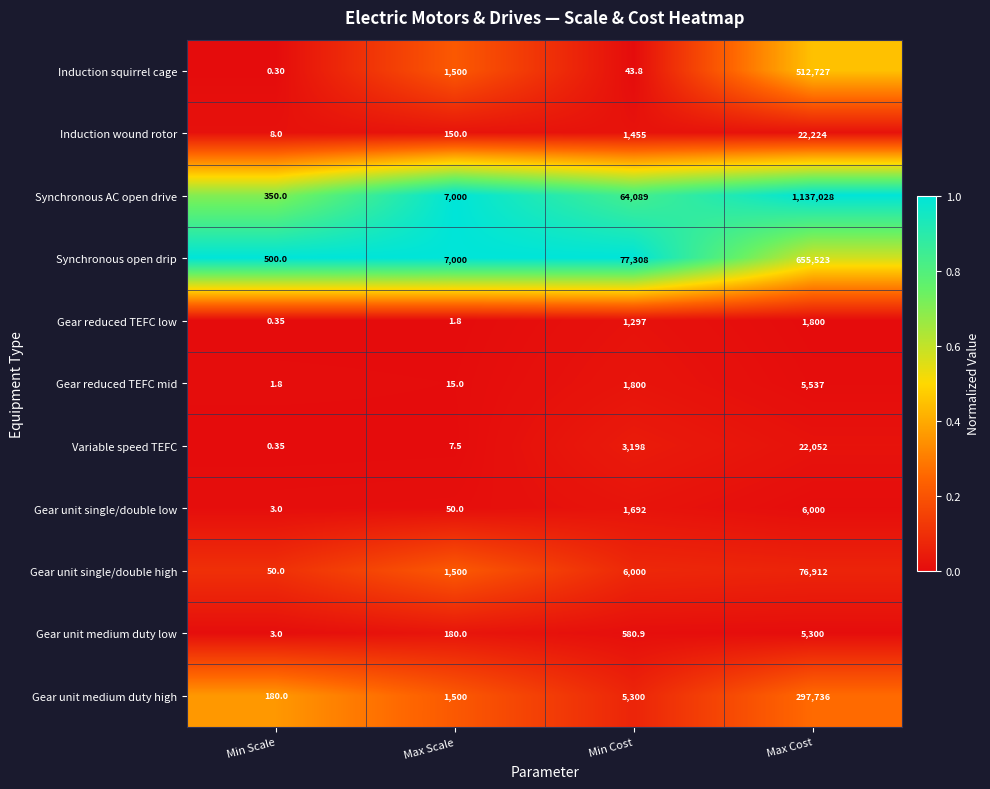

At which label does Gear unit medium duty low first exceed 580?

Min Cost